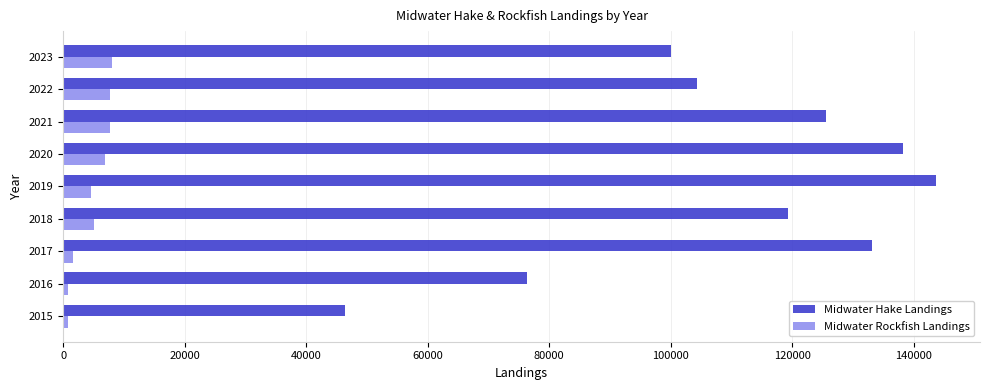

List the series in order of their overall mean, highest first.

Midwater Hake Landings, Midwater Rockfish Landings